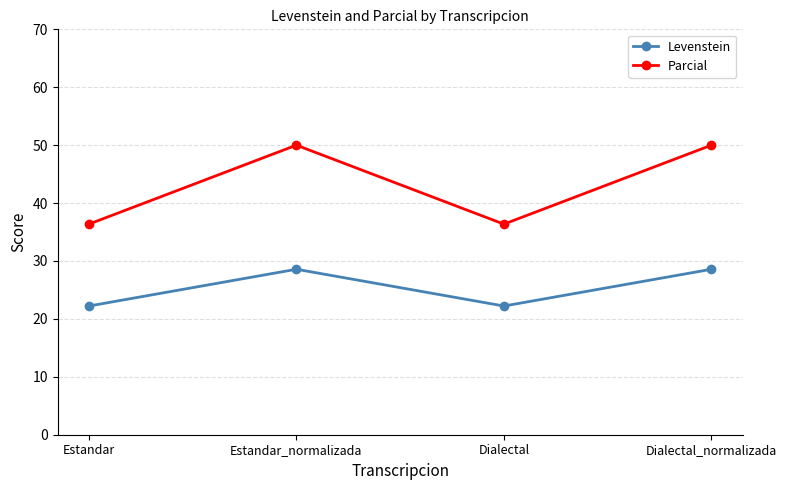

True or false: Parcial has a value of 50.0 at Estandar_normalizada.

True